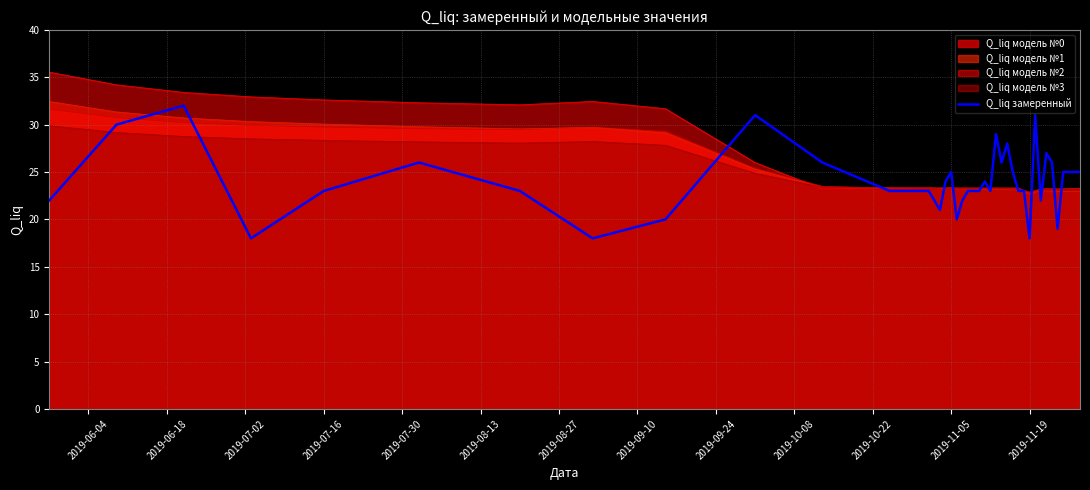

How many values are below 23?

11